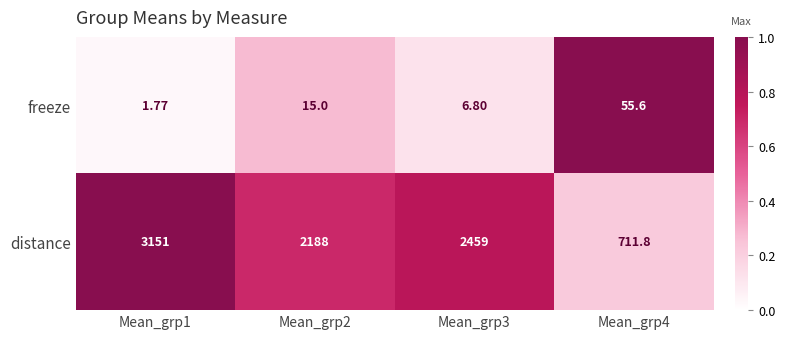

Is the value of distance at Mean_grp2 greater than the value of freeze at Mean_grp4?

Yes